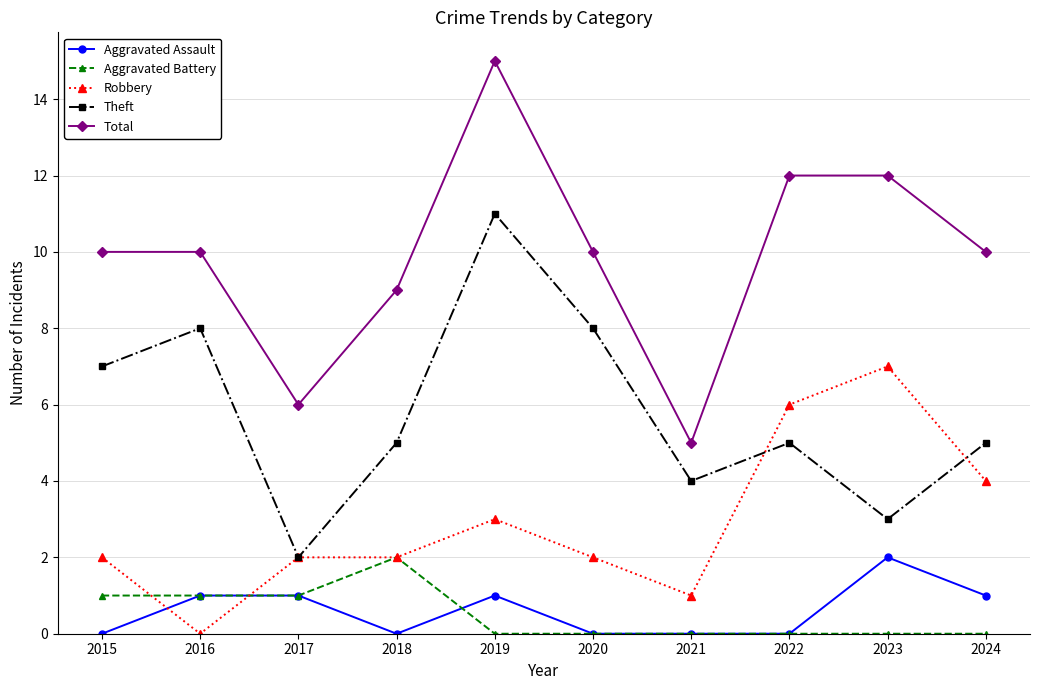

How many data points in Aggravated Assault are less than 1?

5